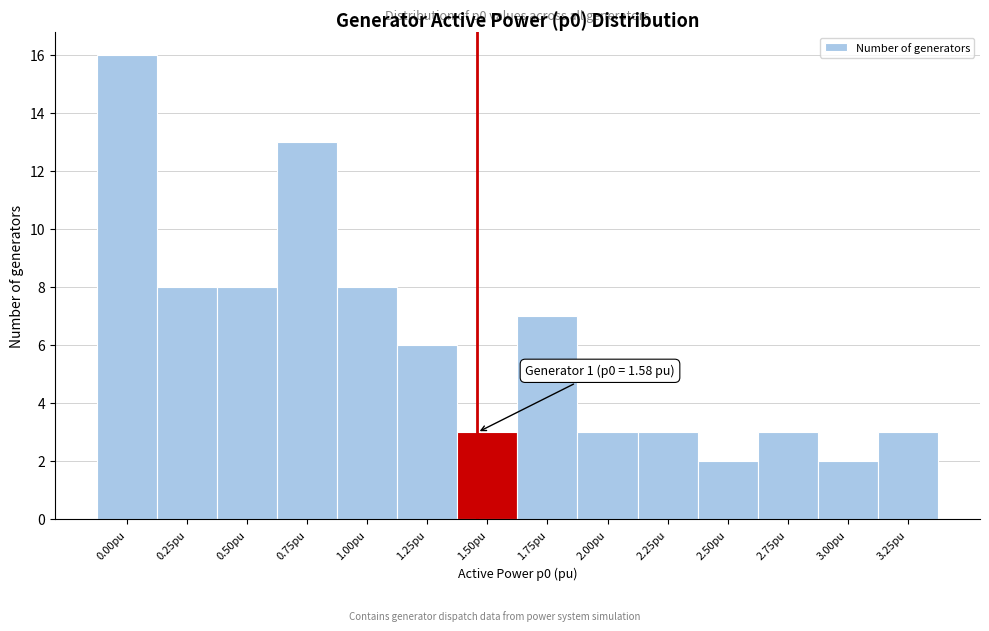

Reading left to right, list all the values displayed in this chart.

0.00pu=16	0.25pu=8	0.50pu=8	0.75pu=13	1.00pu=8	1.25pu=6	1.50pu=3	1.75pu=7	2.00pu=3	2.25pu=3	2.50pu=2	2.75pu=3	3.00pu=2	3.25pu=3